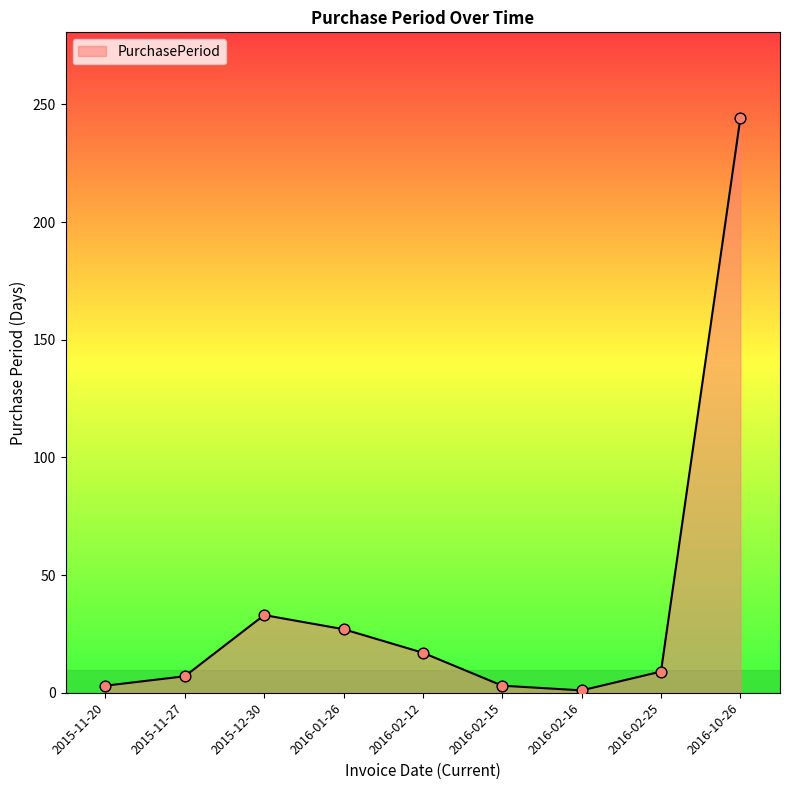

Approximately how many times larger is the value at 2016-10-26 compared to 2016-02-25?

27.1